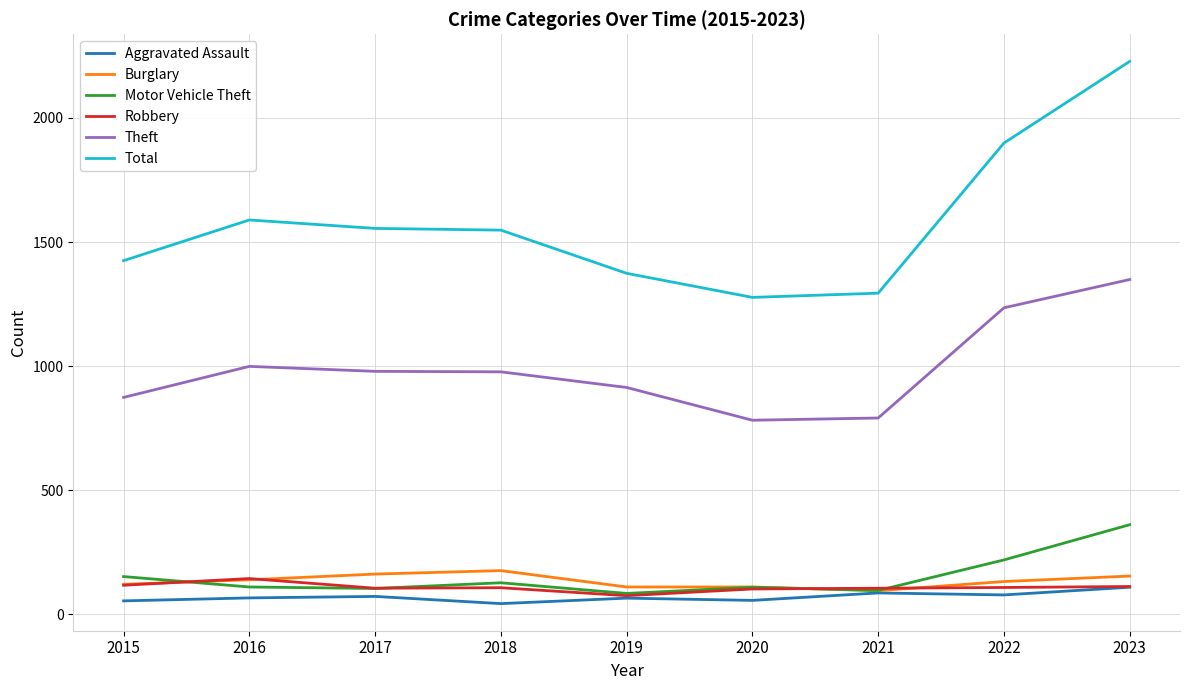

What value does the Total series have at 2016?

1589